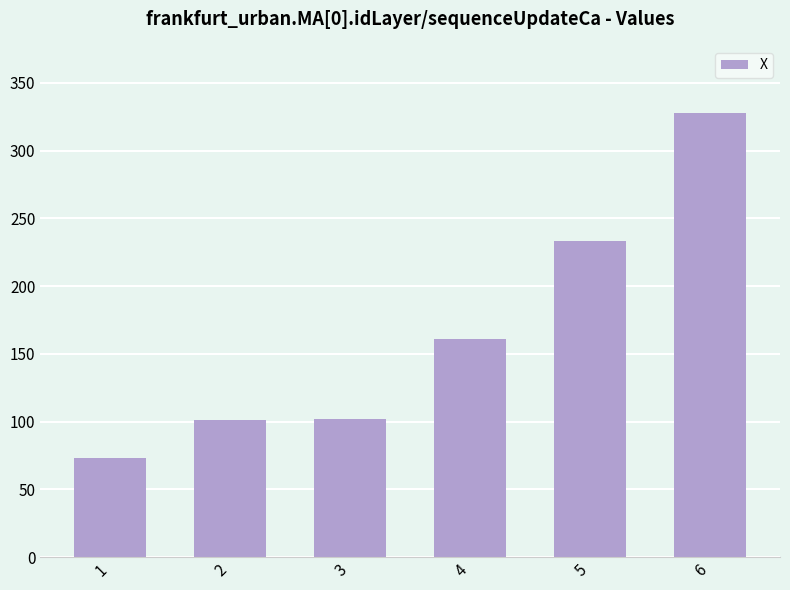

Is it true that the value at 2 is 101.1?

True